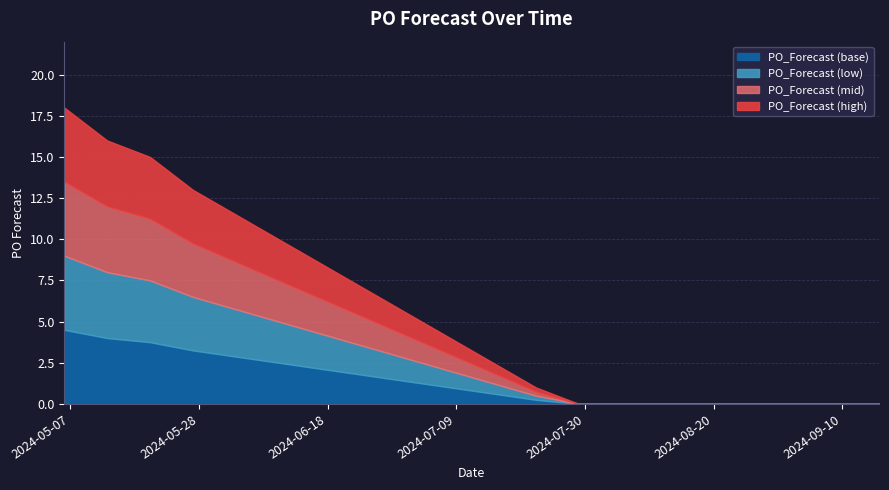

How many values exceed 0?

5